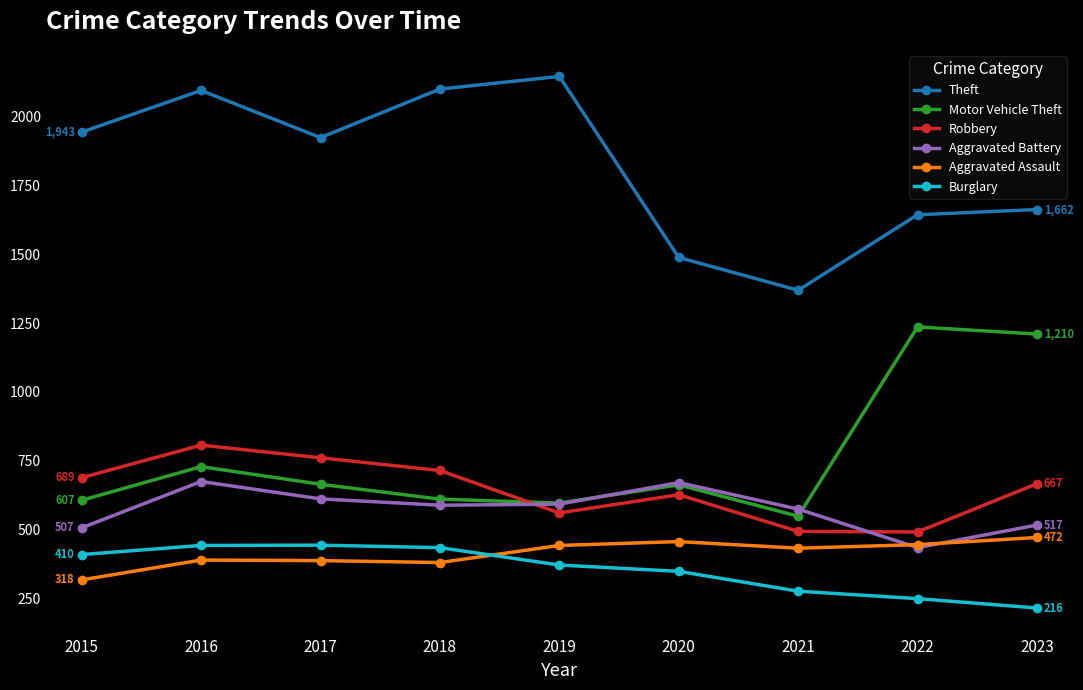

Is it true that Aggravated Battery equals 181 at 2023?

False